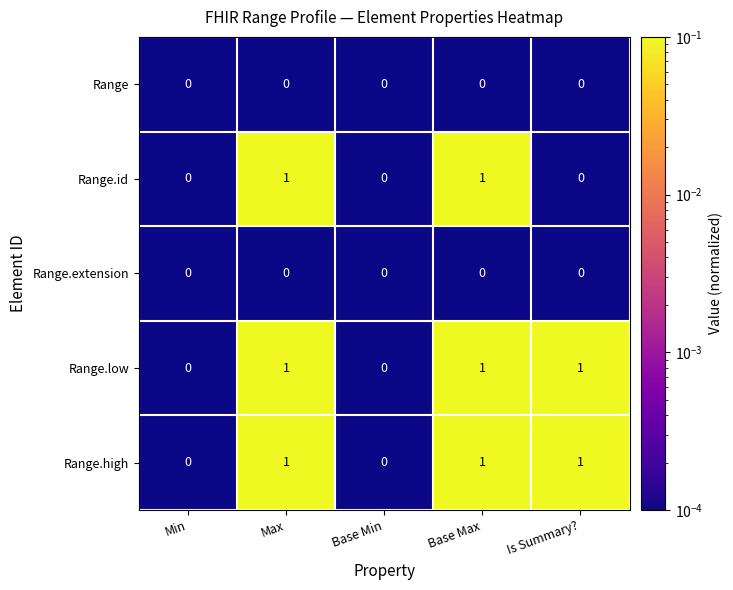

Is the value of Range.low at Base Max greater than the value of Range.extension at Max?

Yes